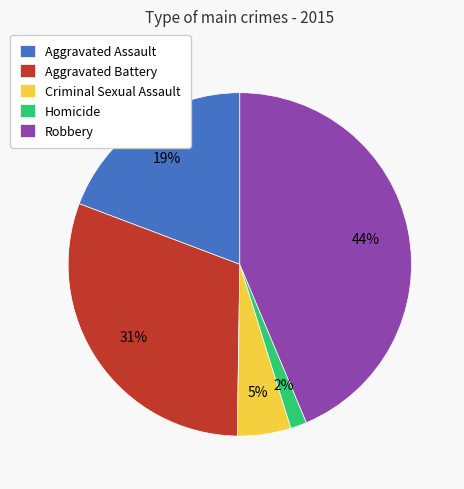

Rank the categories by value from lowest to highest.

Homicide, Criminal Sexual Assault, Aggravated Assault, Aggravated Battery, Robbery